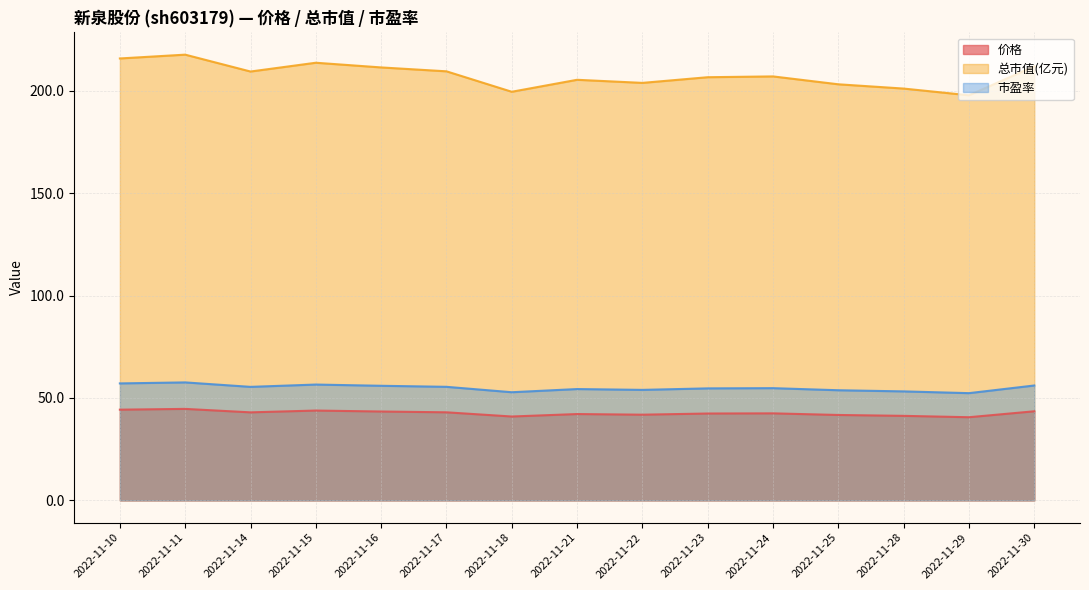

Which series changed the most between 2022-11-18 and 2022-11-30?

总市值(亿元)